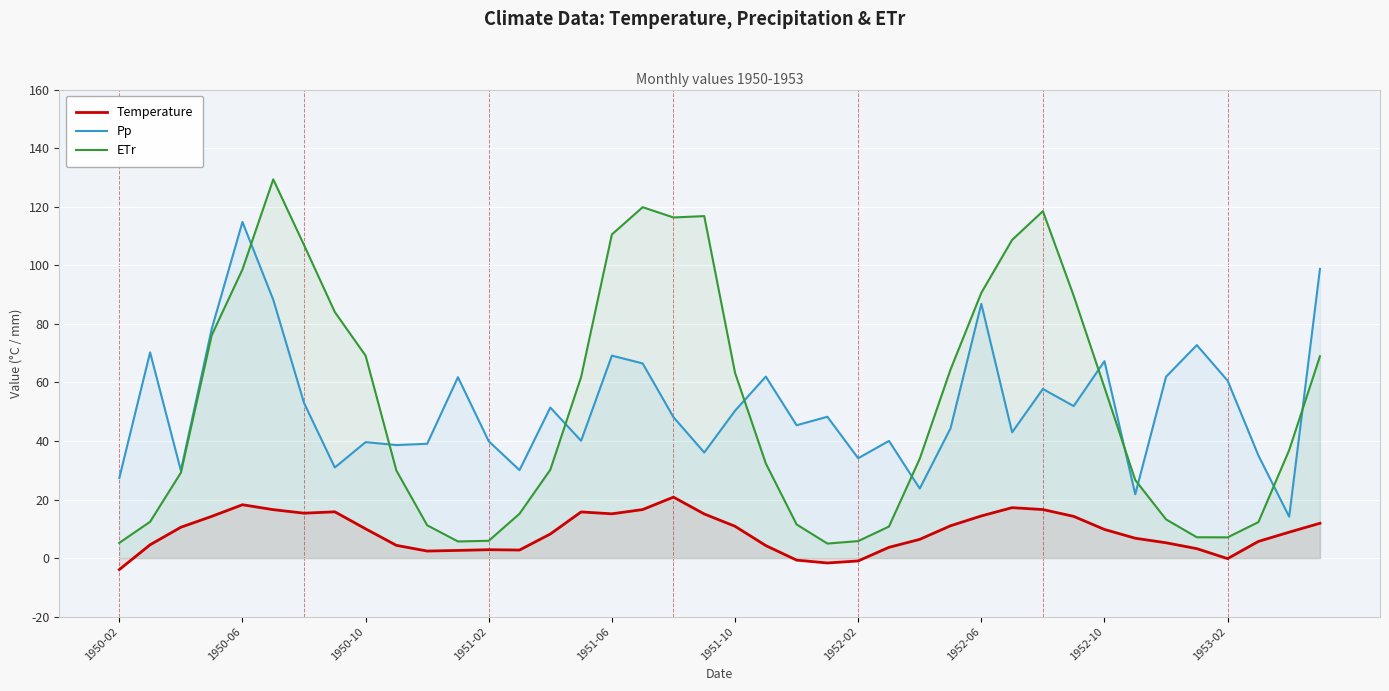

At which category does the chart reach its minimum across all series?

1950-02